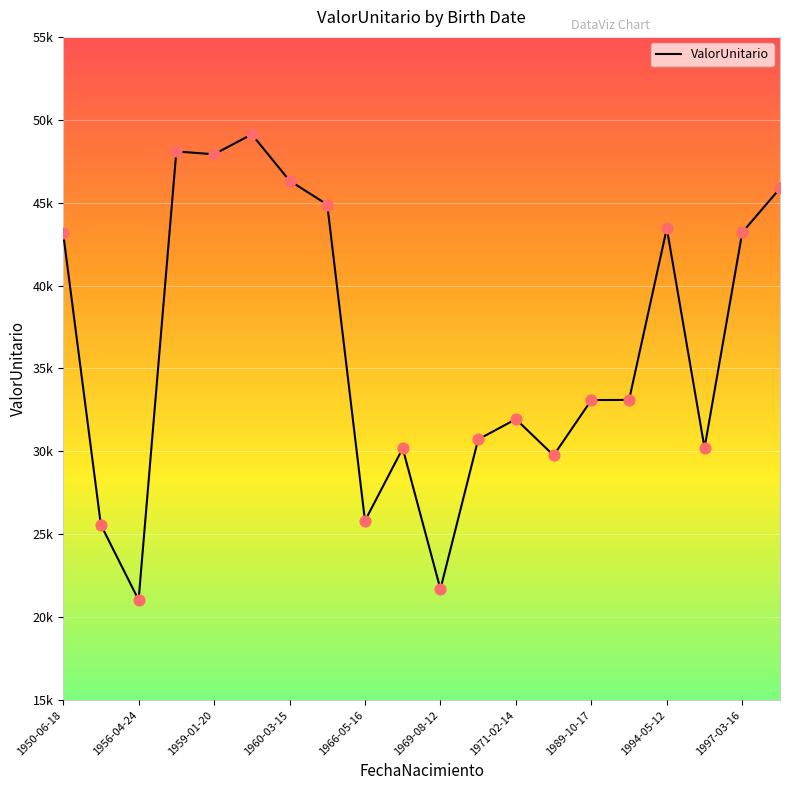

Does the chart have visible grid lines?

Yes